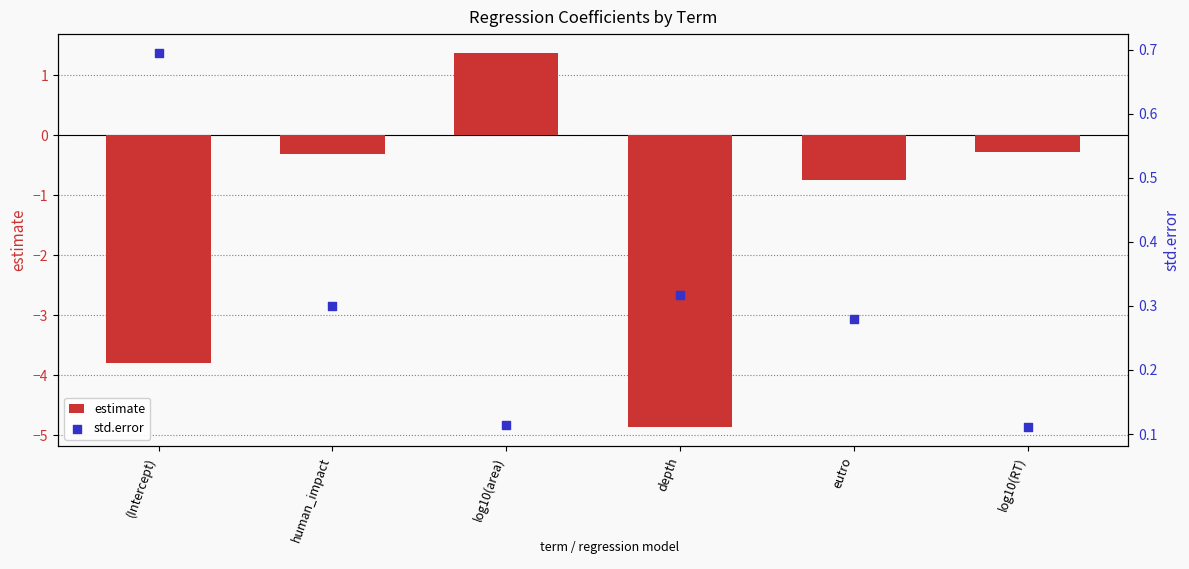

Is the value of std.error at human_impact greater than the value of estimate at (Intercept)?

Yes